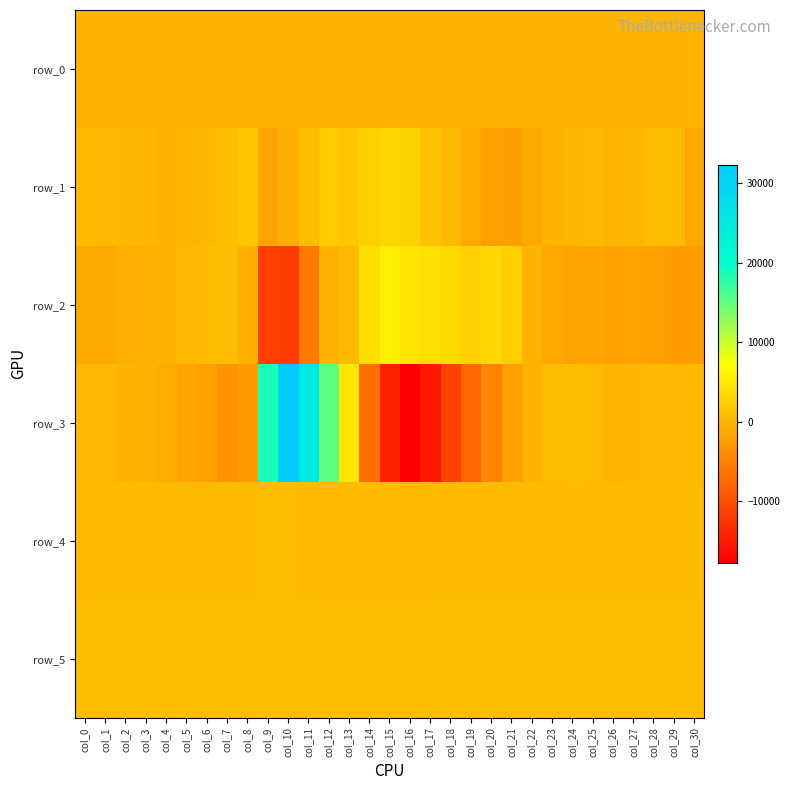

Reading left to right, transcribe all the data shown in this chart.

row_0: col_0=40.6	col_1=40.6	col_2=40.7	col_3=40.7	col_4=40.8	col_5=40.8	col_6=40.9	col_7=40.9	col_8=41.0	col_9=41.0	col_10=41.1	col_11=41.1	col_12=41.2	col_13=41.2	col_14=41.3	col_15=41.3	col_16=41.4	col_17=41.4	col_18=41.5	col_19=41.5	col_20=41.6	col_21=41.6	col_22=41.7	col_23=41.7	col_24=41.8	col_25=41.8	col_26=41.9	col_27=41.9	col_28=42.0	col_29=42.0	col_30=42.1
row_1: col_0=717.0	col_1=465.0	col_2=341.0	col_3=332.0	col_4=76.0	col_5=216.0	col_6=380.0	col_7=1059.0	col_8=1634.0	col_9=-1644.0	col_10=-456.0	col_11=1071.0	col_12=2282.0	col_13=1705.0	col_14=2765.0	col_15=3329.0	col_16=2977.0	col_17=1346.0	col_18=530.0	col_19=-979.0	col_20=-1927.0	col_21=-2127.0	col_22=-1032.0	col_23=52.0	col_24=376.0	col_25=528.0	col_26=222.0	col_27=432.0	col_28=928.0	col_29=799.0	col_30=-1311.0
row_2: col_0=-1175.0	col_1=-1138.0	col_2=-388.0	col_3=-282.0	col_4=-29.0	col_5=499.0	col_6=766.0	col_7=768.0	col_8=-268.0	col_9=-11397.0	col_10=-11740.0	col_11=-5776.0	col_12=-108.0	col_13=615.0	col_14=4117.0	col_15=5737.0	col_16=4917.0	col_17=4339.0	col_18=3941.0	col_19=2944.0	col_20=3613.0	col_21=2613.0	col_22=-26.0	col_23=-1150.0	col_24=-1676.0	col_25=-1559.0	col_26=-1856.0	col_27=-1627.0	col_28=-1976.0	col_29=-2243.0	col_30=-2391.0
row_3: col_0=567.0	col_1=492.0	col_2=97.0	col_3=-71.0	col_4=-587.0	col_5=-1227.0	col_6=-1940.0	col_7=-3323.0	col_8=-2417.0	col_9=18590.0	col_10=32302.0	col_11=25242.0	col_12=15103.0	col_13=4862.0	col_14=-6834.0	col_15=-14338.0	col_16=-17747.0	col_17=-15250.0	col_18=-11172.0	col_19=-7529.0	col_20=-4368.0	col_21=-1981.0	col_22=115.0	col_23=776.0	col_24=972.0	col_25=760.0	col_26=202.0	col_27=255.0	col_28=602.0	col_29=580.0	col_30=612.0
row_4: col_0=688.0	col_1=687.0	col_2=688.0	col_3=688.0	col_4=685.0	col_5=693.0	col_6=685.0	col_7=699.0	col_8=716.0	col_9=737.0	col_10=733.0	col_11=692.0	col_12=667.0	col_13=645.0	col_14=636.0	col_15=650.0	col_16=666.0	col_17=669.0	col_18=660.0	col_19=658.0	col_20=654.0	col_21=654.0	col_22=652.0	col_23=649.0	col_24=651.0	col_25=659.0	col_26=660.0	col_27=658.0	col_28=663.0	col_29=657.0	col_30=658.0
row_5: col_0=860.0	col_1=855.0	col_2=854.0	col_3=858.0	col_4=863.0	col_5=857.0	col_6=866.0	col_7=854.0	col_8=876.0	col_9=892.0	col_10=881.0	col_11=840.0	col_12=811.0	col_13=782.0	col_14=764.0	col_15=783.0	col_16=803.0	col_17=826.0	col_18=826.0	col_19=832.0	col_20=837.0	col_21=843.0	col_22=846.0	col_23=843.0	col_24=838.0	col_25=838.0	col_26=837.0	col_27=836.0	col_28=842.0	col_29=843.0	col_30=841.0